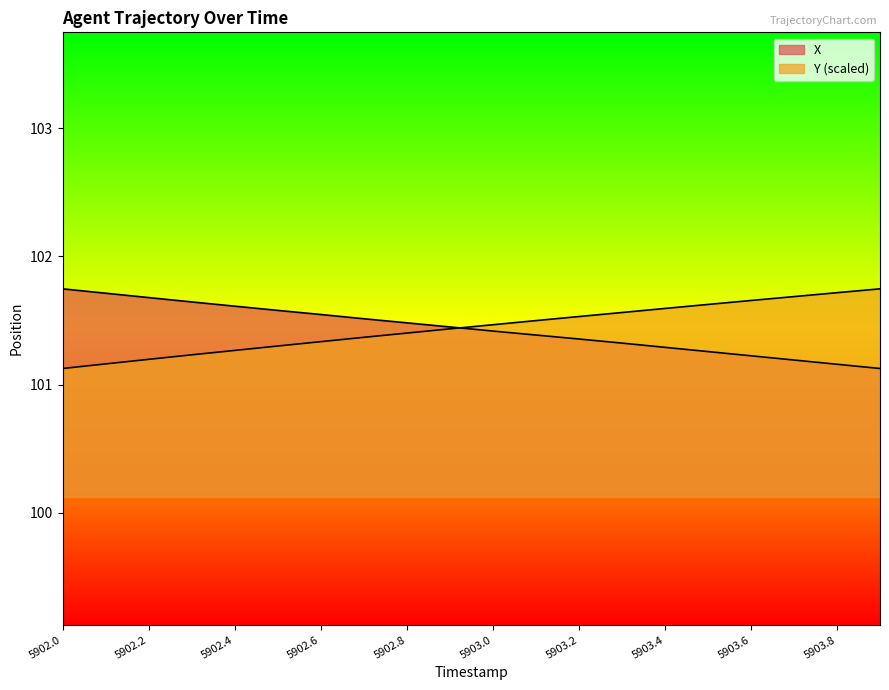

How many lines are shown in the chart?

2